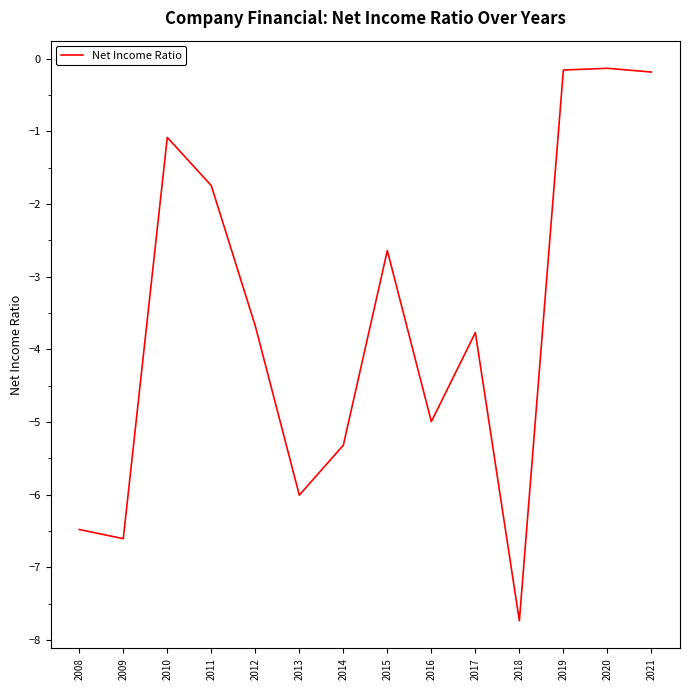

At which category does the chart reach its minimum across all series?

2018